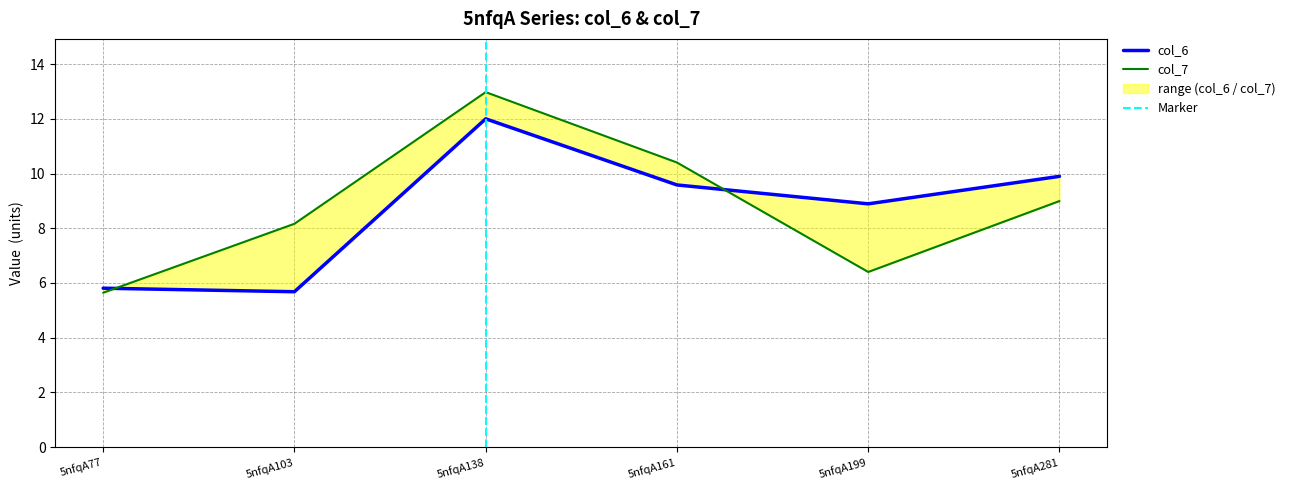

List the series in order of their peak value, highest first.

col_7, col_6